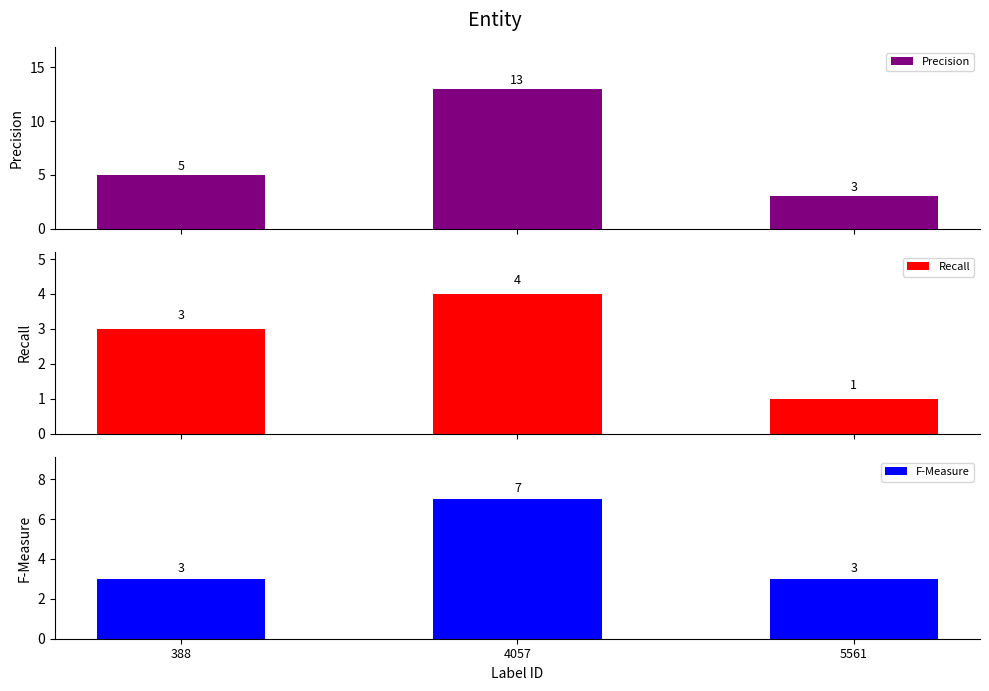

What is the sum of all Precision values?

21